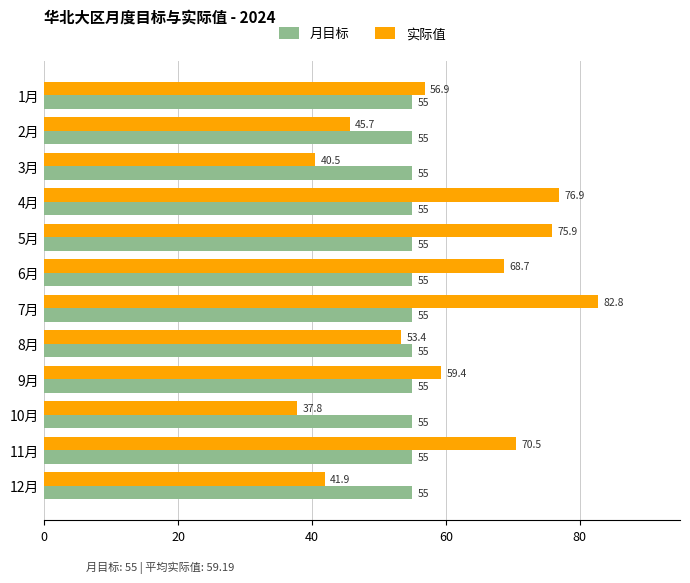

At which category is the sum across all series the highest?

7月